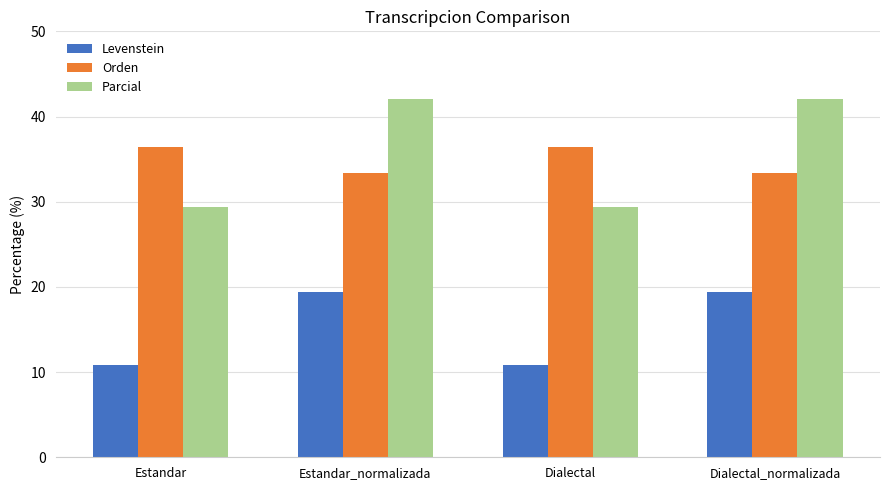

Which series has the largest total across all categories?

Parcial